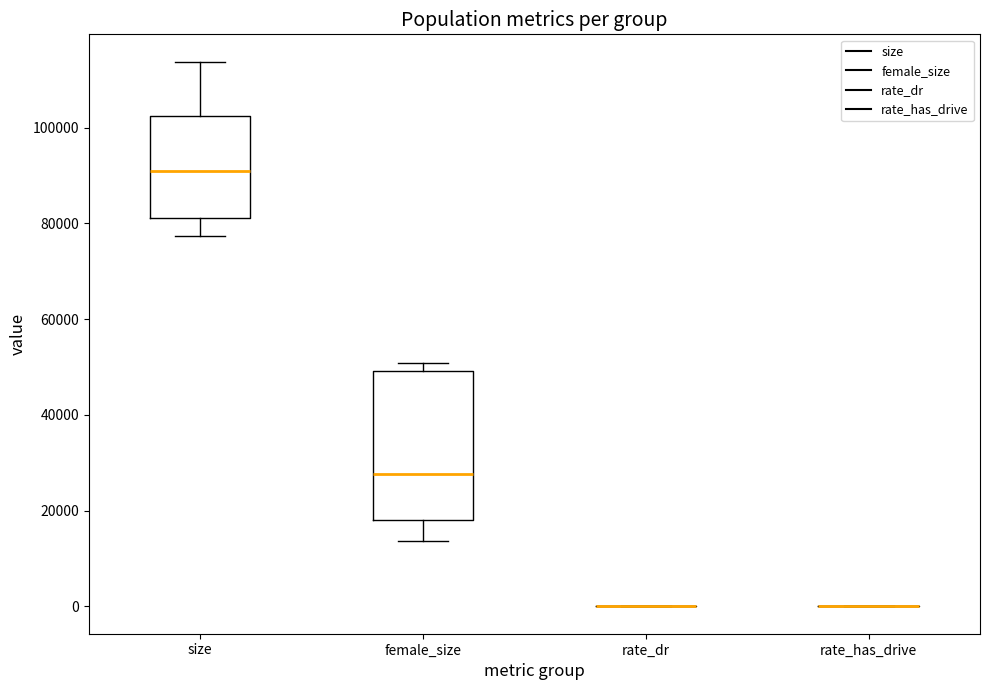

Where is the lower edge of the box for size on the y-axis? The values are not printed on the chart, so give them approximately, as read against the axis.

82000